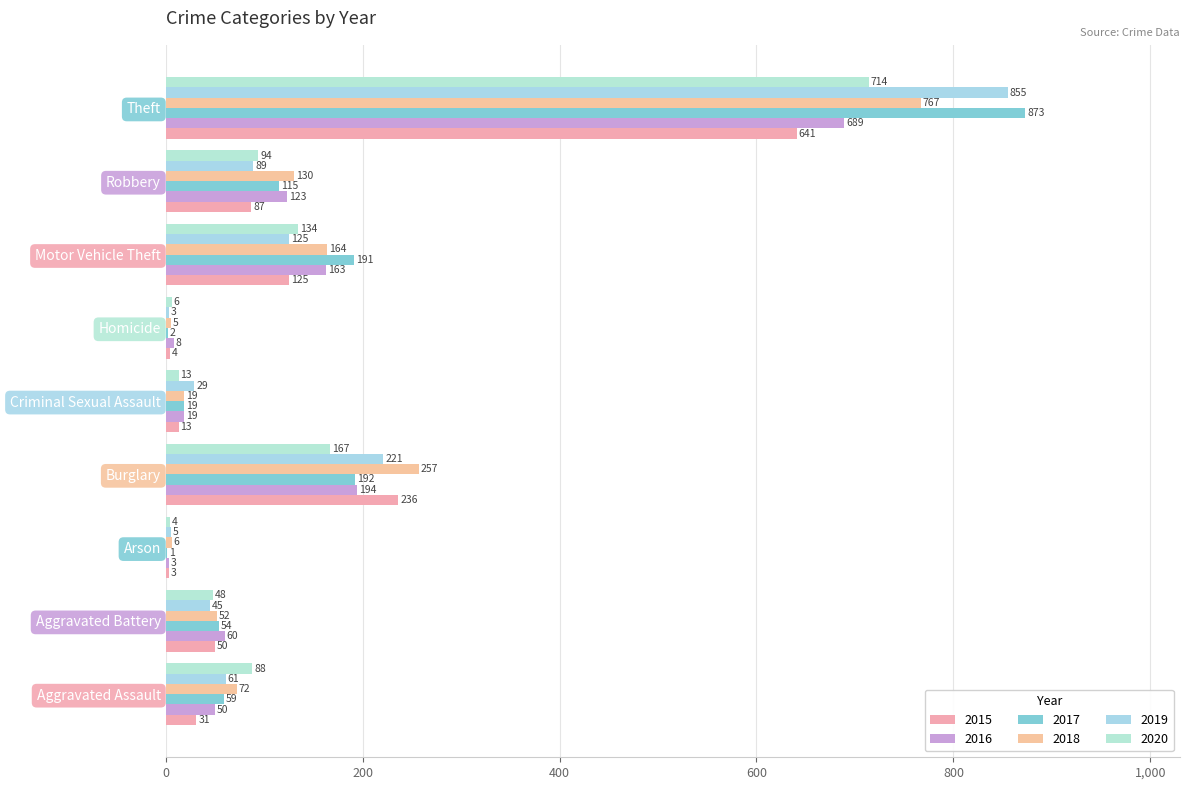

Is the value of 2017 at Aggravated Assault greater than the value of 2018 at Theft?

No